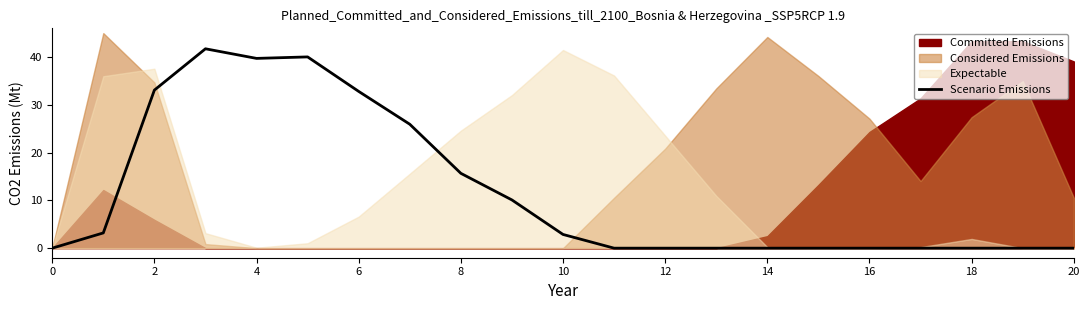

Is it true that Scenario Emissions equals 25.8 at 20?

False